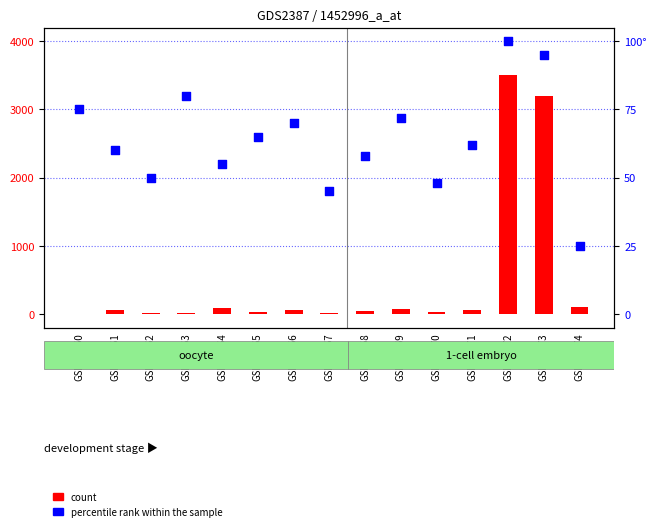

Which series has the widest spread of Y values?

count